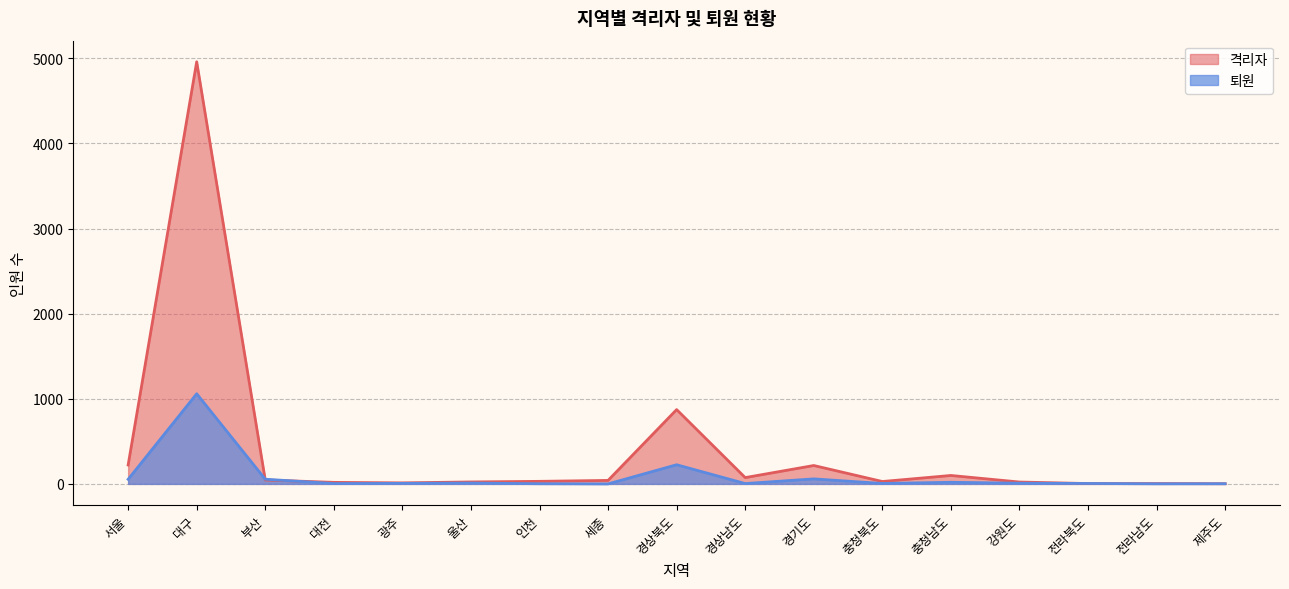

What is the label of the 16th point from the right?

대구